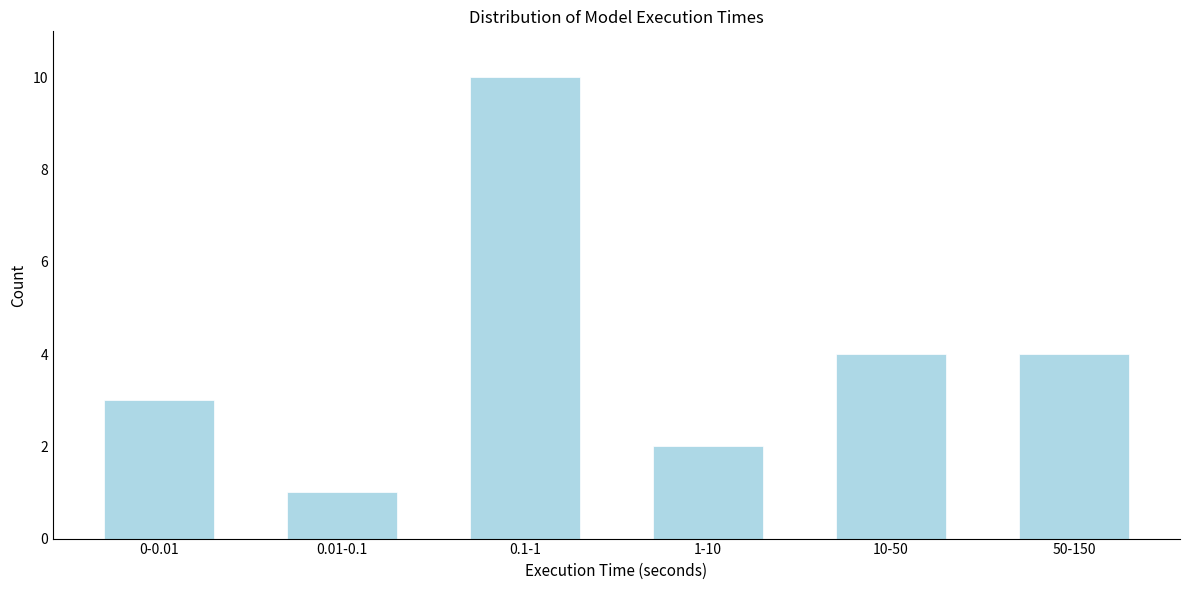

Reading left to right, list all the values displayed in this chart.

3	1	10	2	4	4